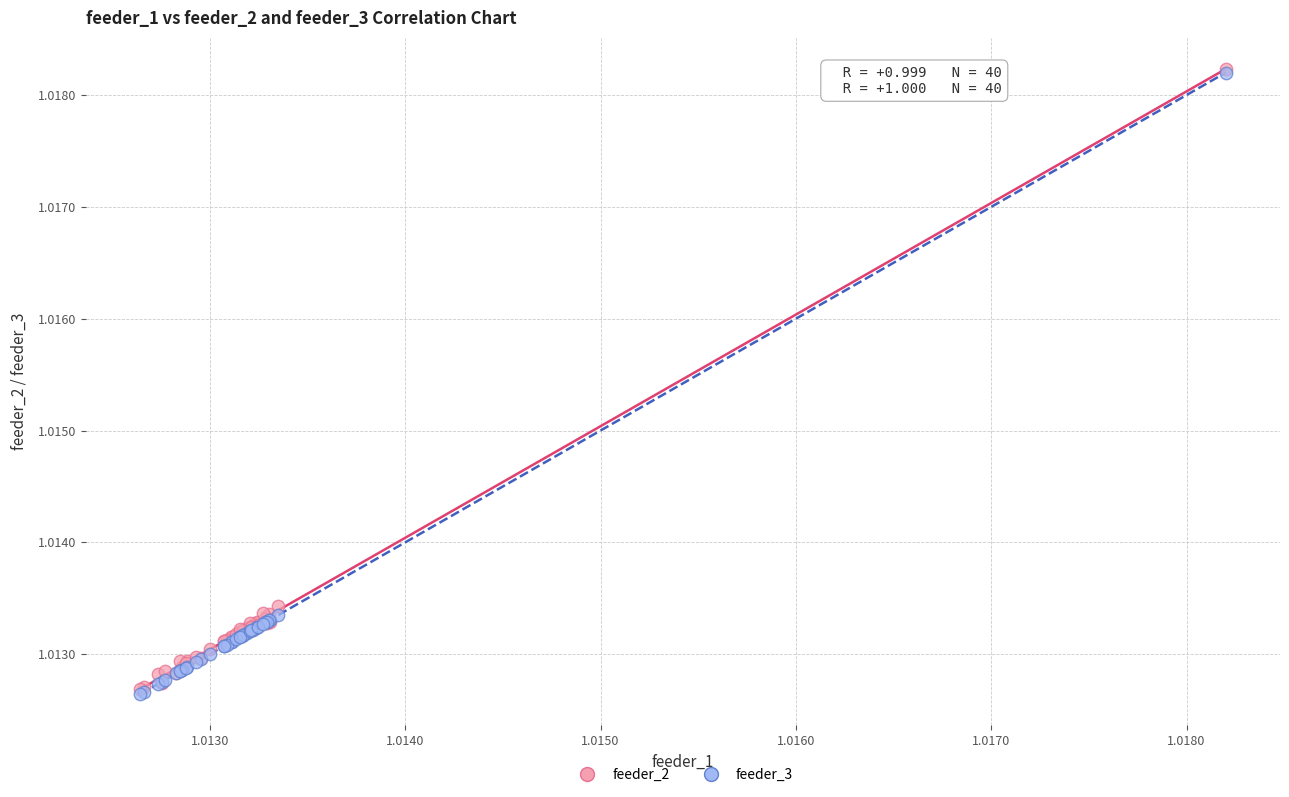

Which series has the widest spread of Y values?

feeder_3